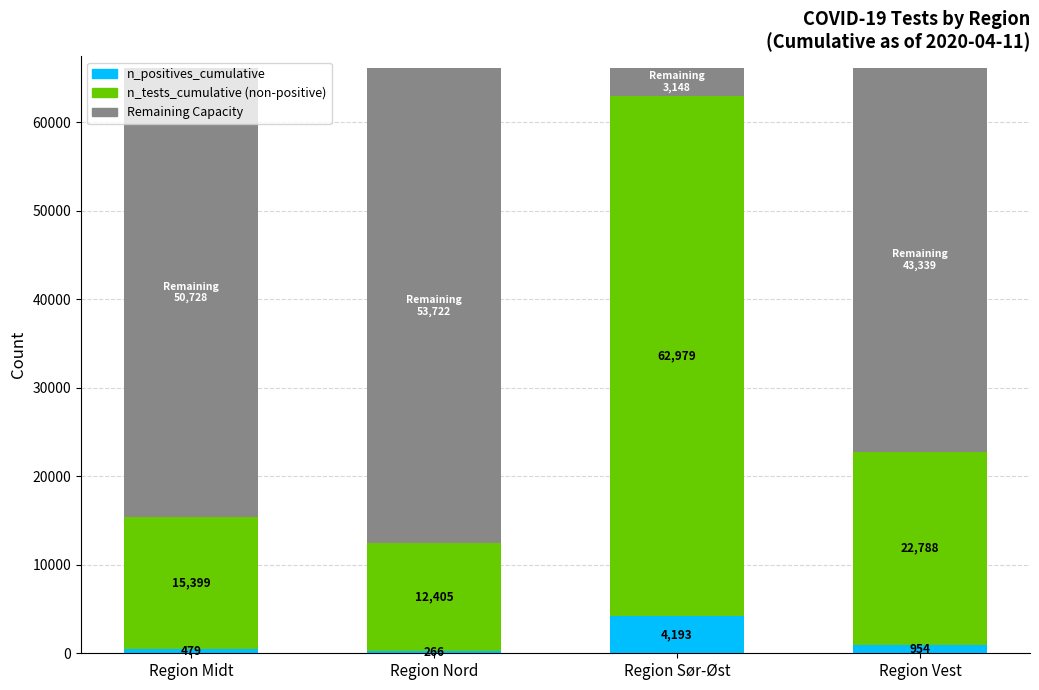

The n_positives_cumulative series shows 266.0 at Region Nord. True or false?

True